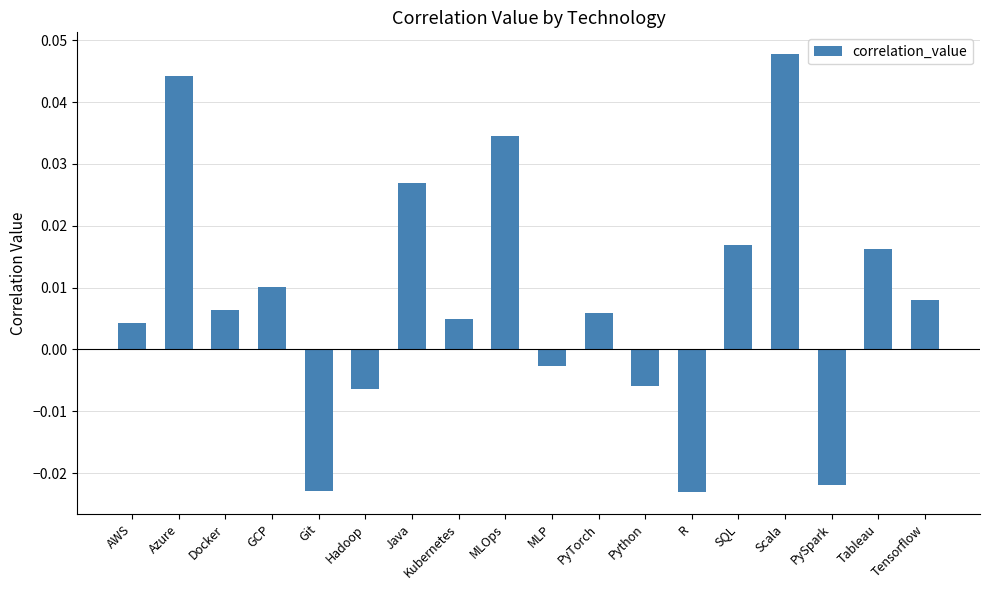

Where does the data first go above 0?

AWS